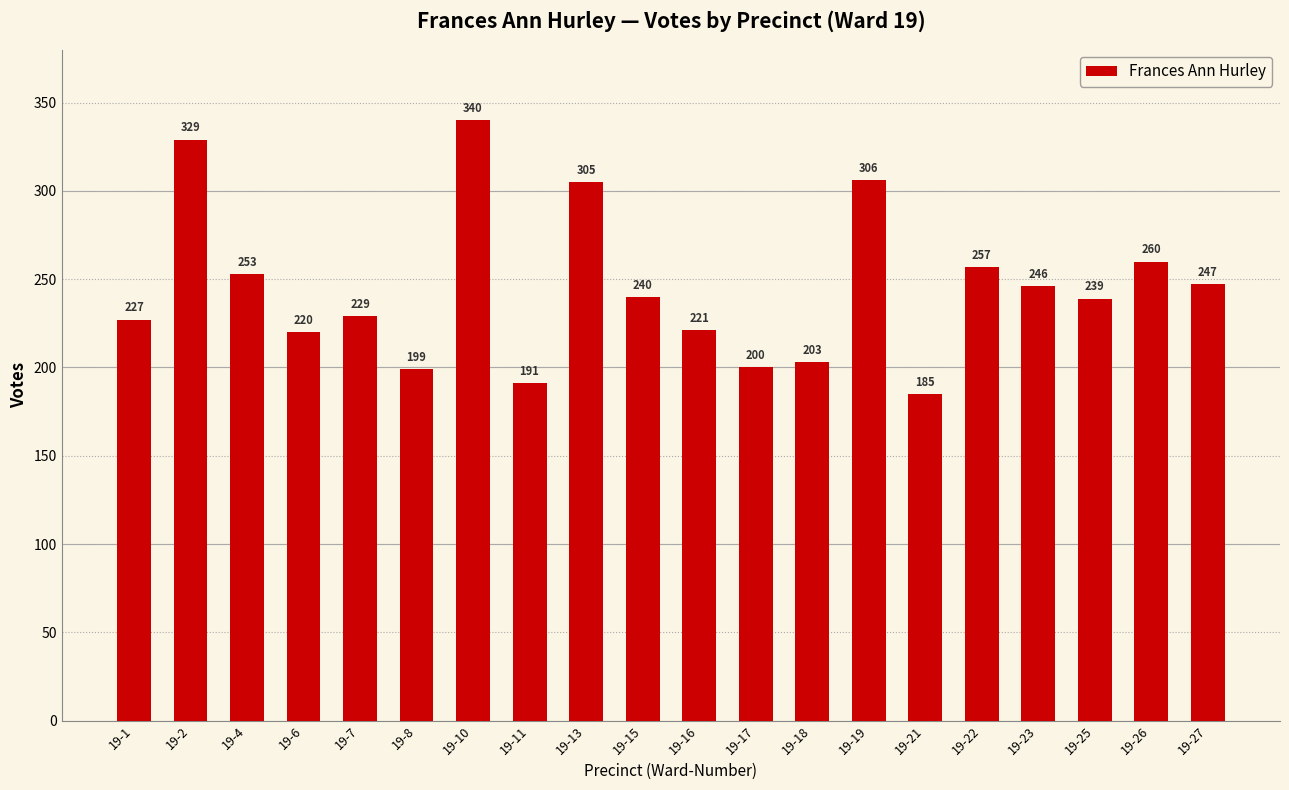

Reading left to right, transcribe all the data shown in this chart.

227	329	253	220	229	199	340	191	305	240	221	200	203	306	185	257	246	239	260	247